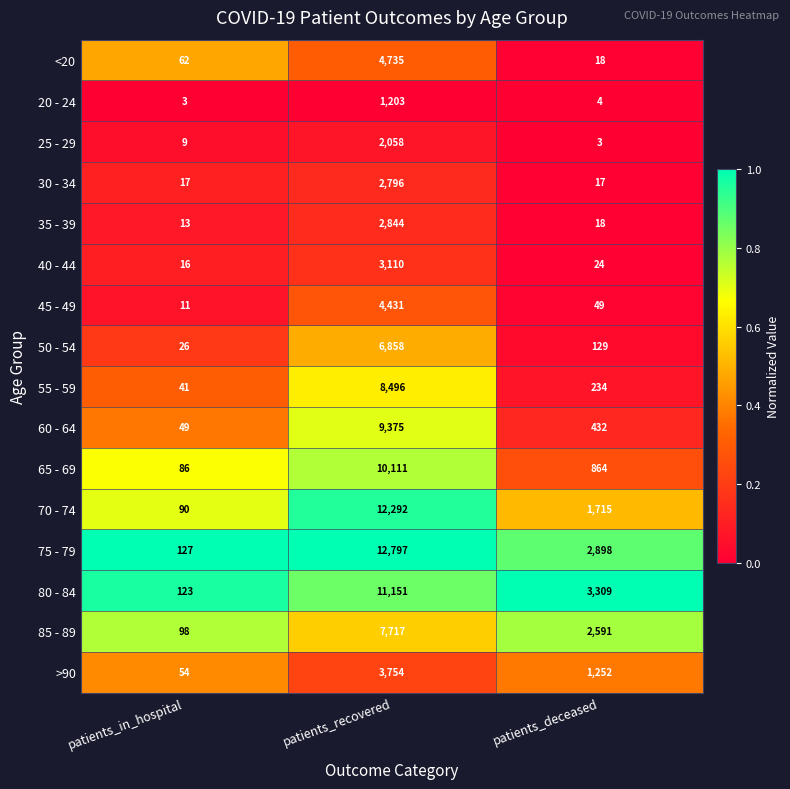

What is the spread (max minus min) of values at patients_deceased?

3306